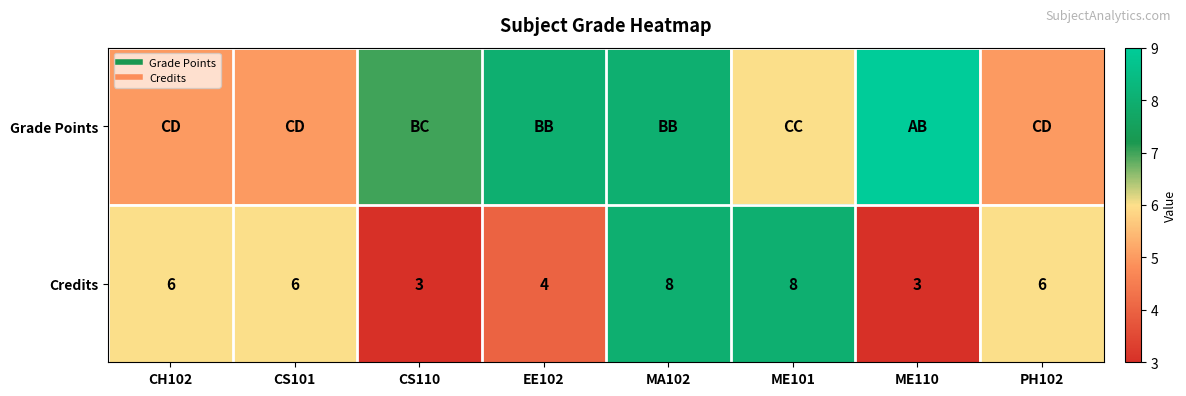

List the series in order of their overall mean, highest first.

Grade Points, Credits